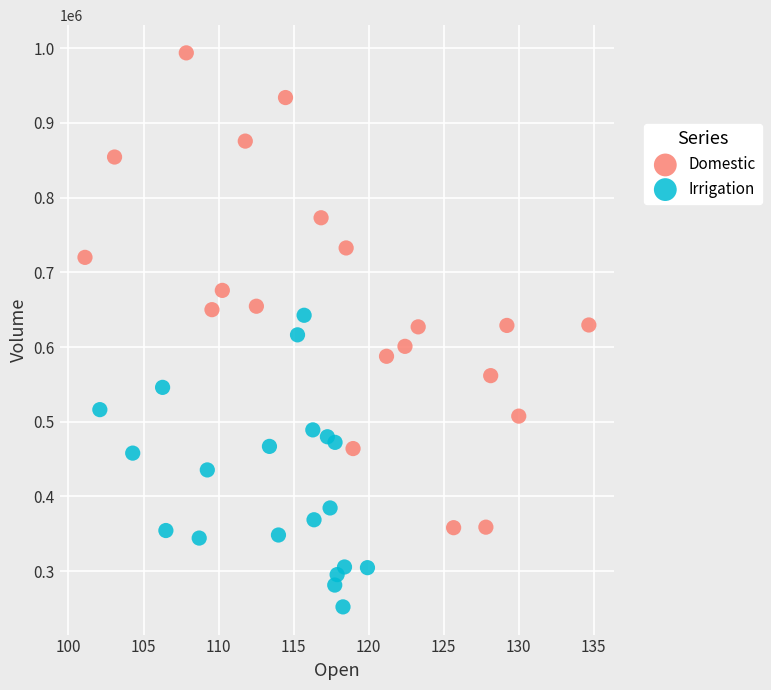

Which series contains the highest Y value?

Domestic